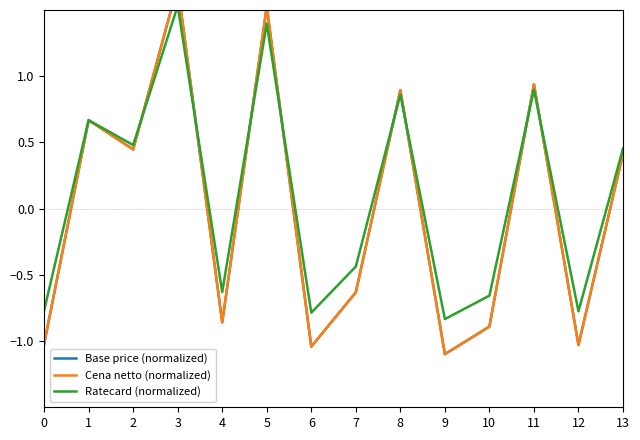

How many times do Cena netto (normalized) and Ratecard (normalized) cross each other?

10